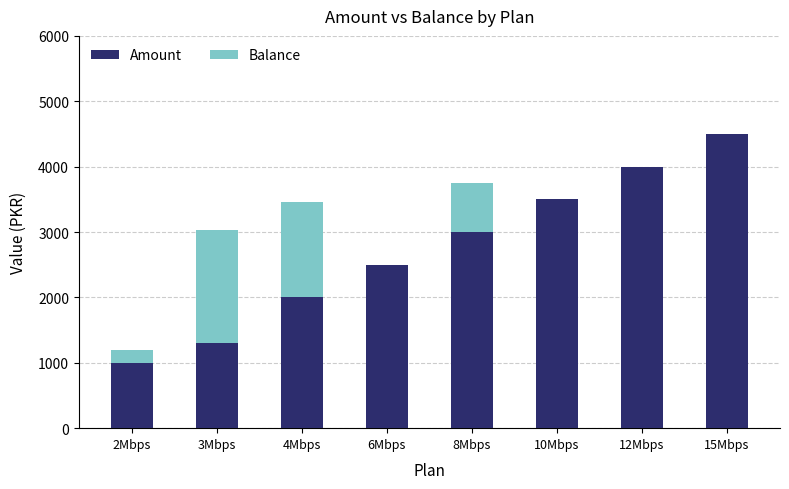

Which category has the highest value in the Amount series?

15Mbps